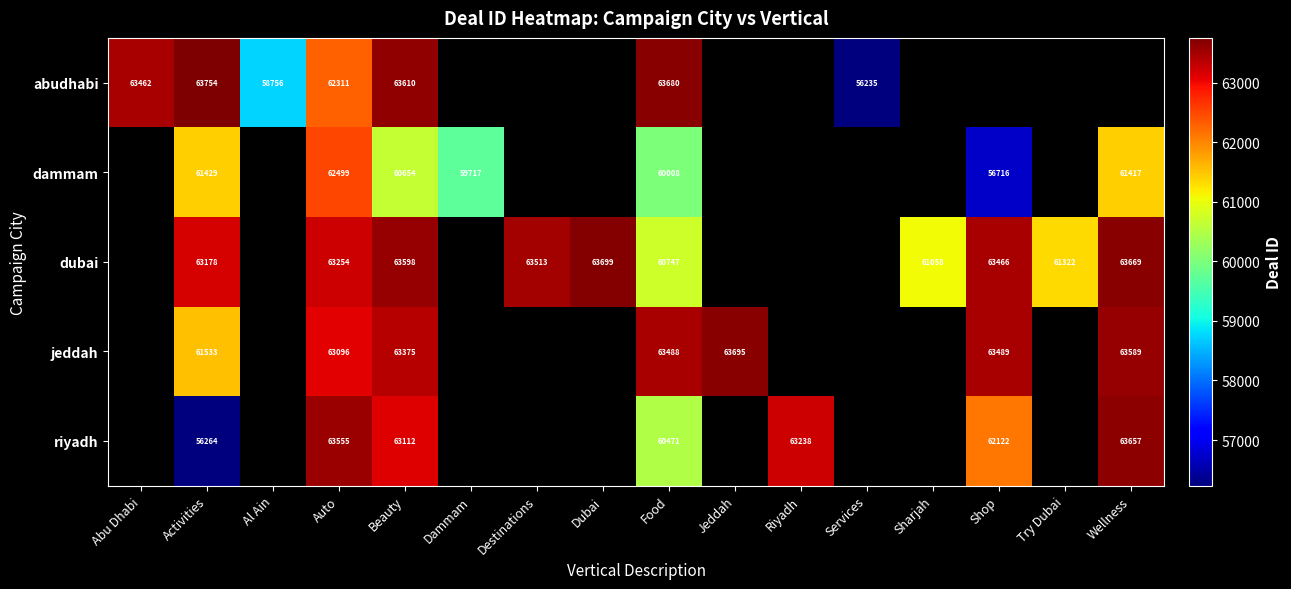

At which category is the sum across all series the highest?

Auto